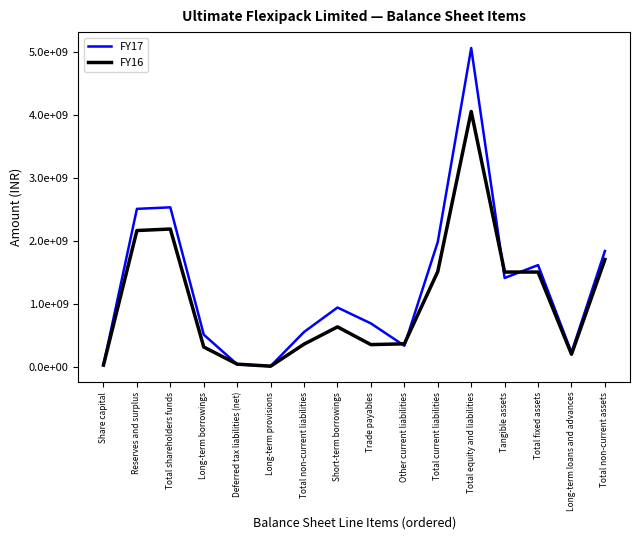

Which series changed the most between Other current liabilities and Total equity and liabilities?

FY17